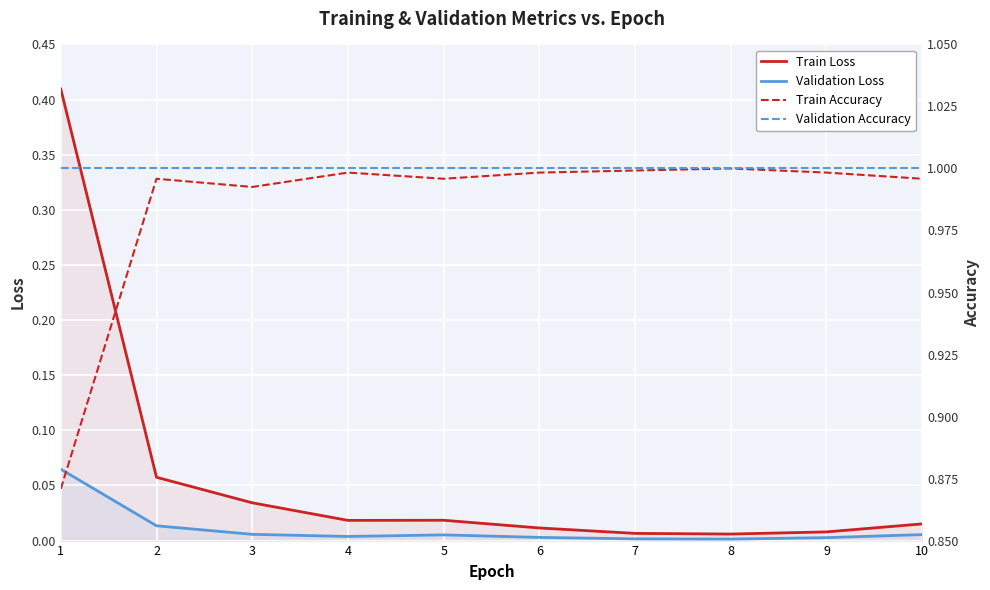

What is the value of the Train Accuracy point at the 2nd from the left?

1.0